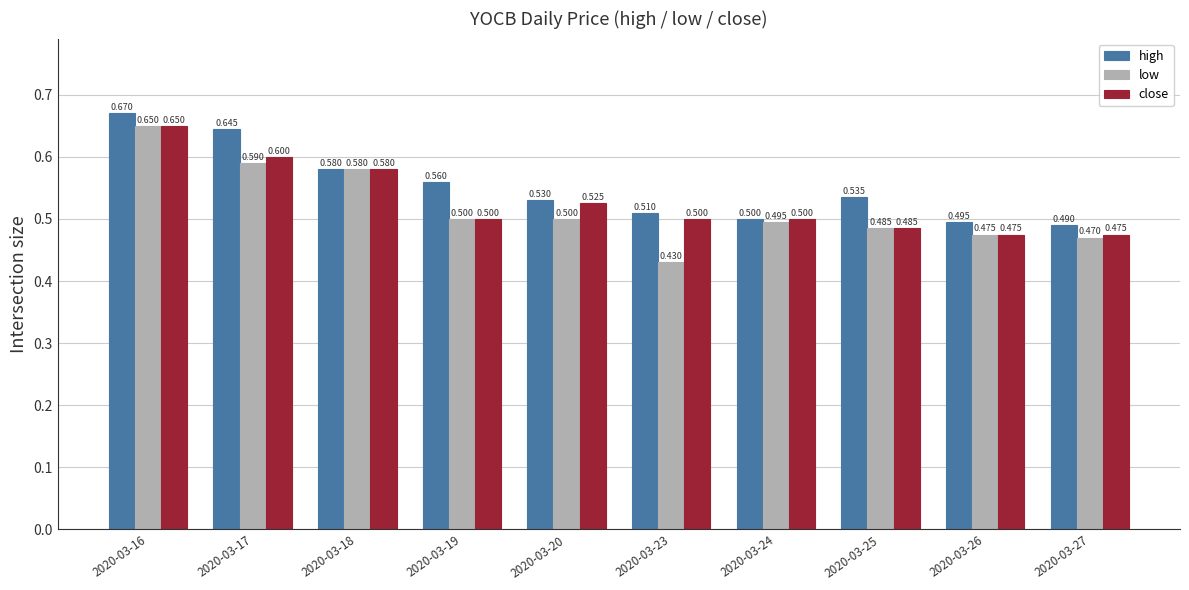

What is the difference between the close values at 2020-03-17 and 2020-03-19?

0.1